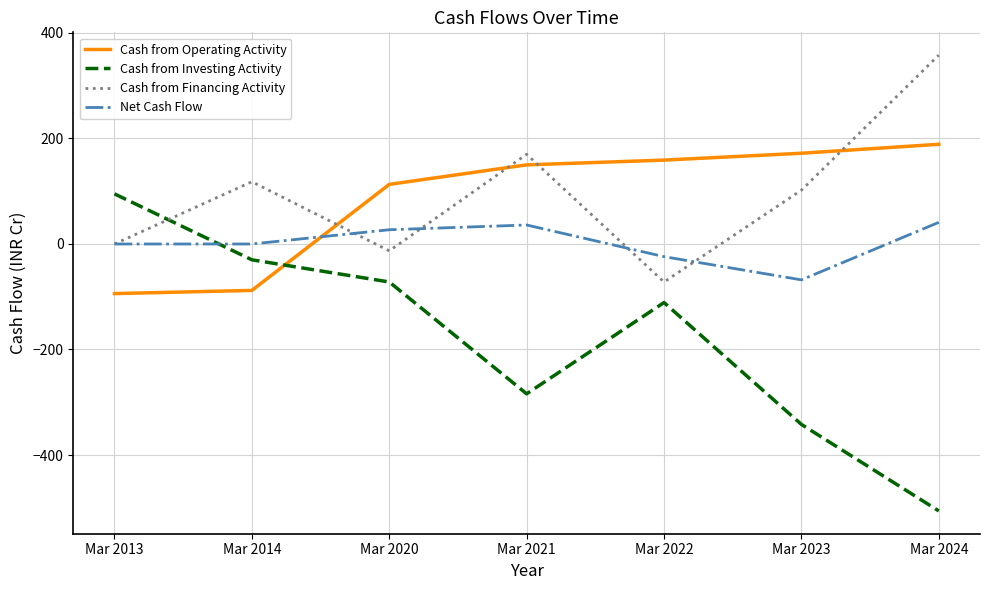

True or false: Net Cash Flow has a value of 11 at Mar 2024.

False